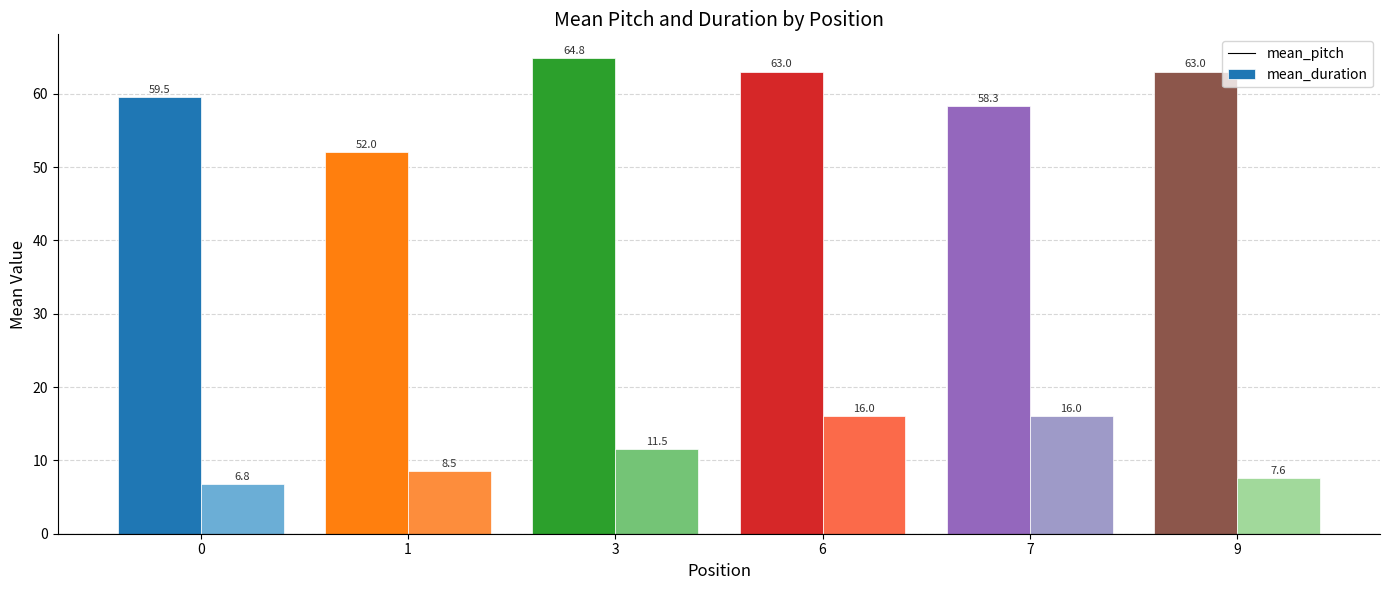

Which series changed the most between 0 and 7?

mean_duration